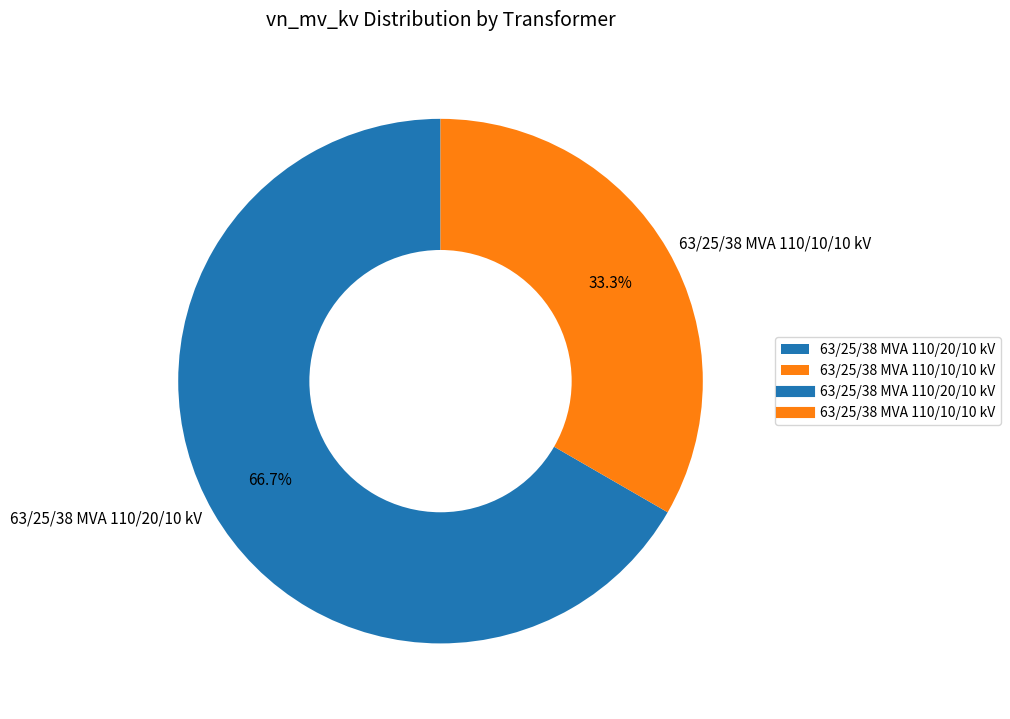

To the nearest percent, what portion does 63/25/38 MVA 110/10/10 kV represent?

33%